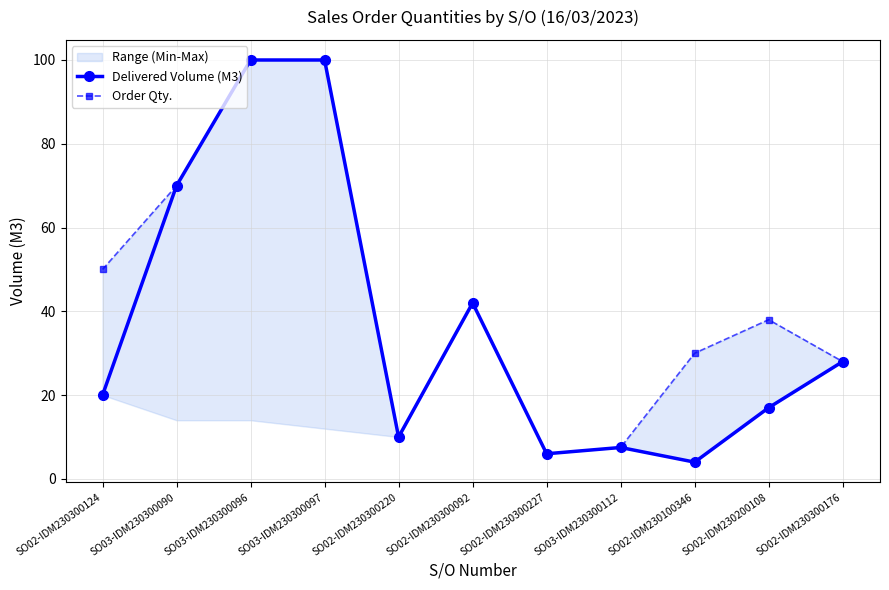

True or false: Delivered Volume (M3) and Order Qty. cross at least once.

False